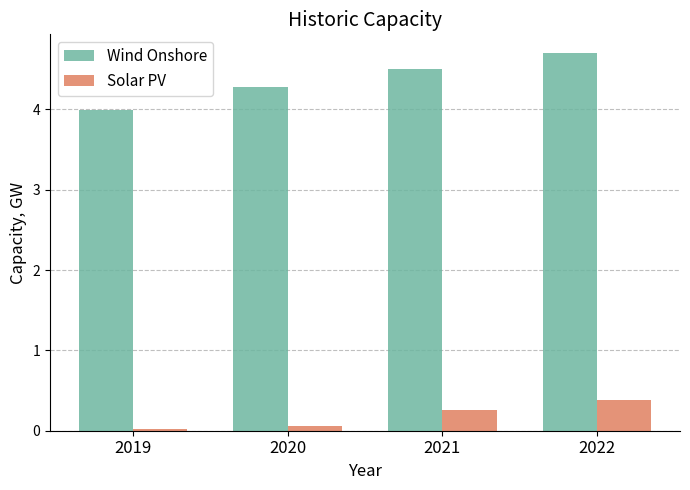

The value of Solar PV at 2021 is 0.1. True or false?

False